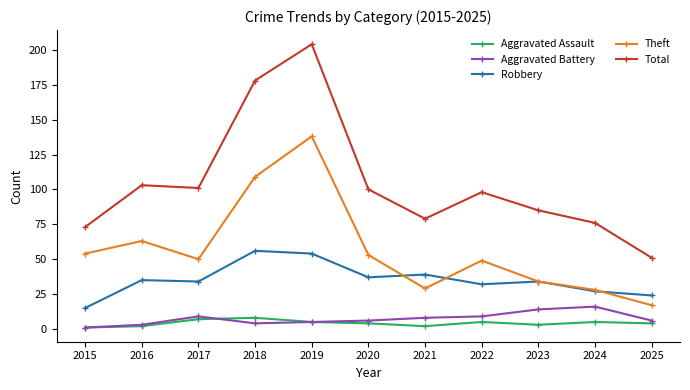

What is the sum of all Total values?

1148